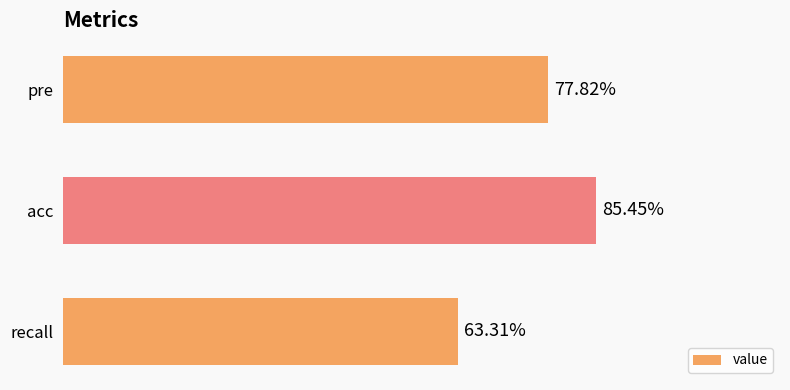

List the labels in order of value, largest first.

acc, pre, recall